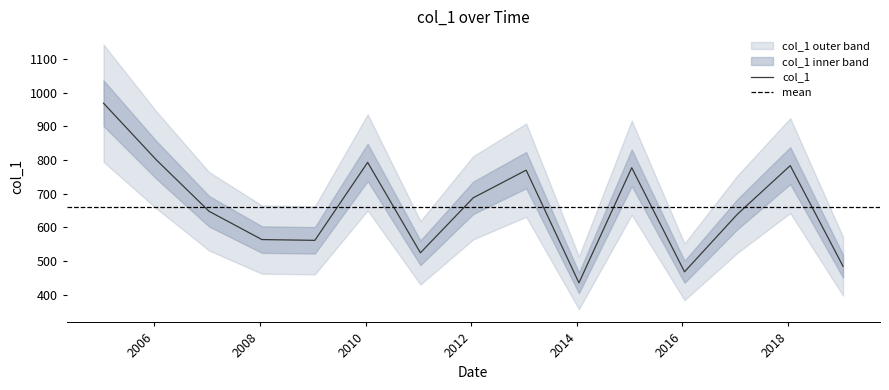

Rank the categories by value from lowest to highest.

2014-01-15, 2016-01-15, 2019-01-15, 2011-01-15, 2009-01-15, 2008-01-15, 2017-01-15, 2007-01-15, 2012-01-15, 2013-01-15, 2015-01-15, 2018-01-15, 2010-01-15, 2006-01-15, 2005-01-15